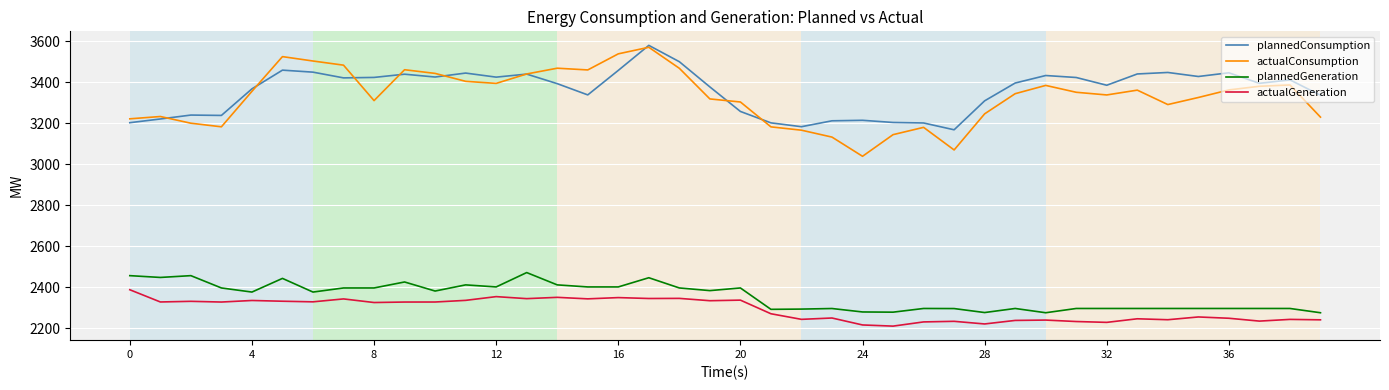

Which series has the largest range (max minus min)?

actualConsumption